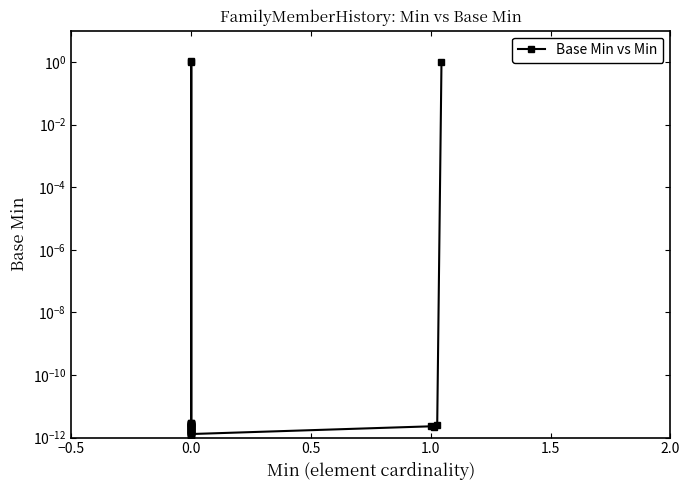

Which has a higher value, −0.5 or 21?

21